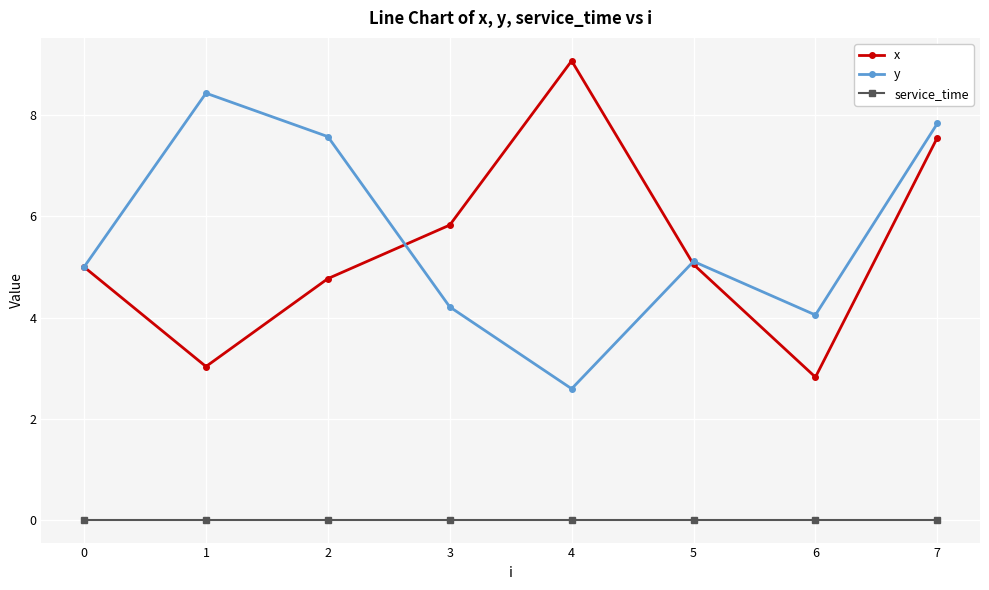

Rank the series at 6 from lowest to highest value.

service_time, x, y